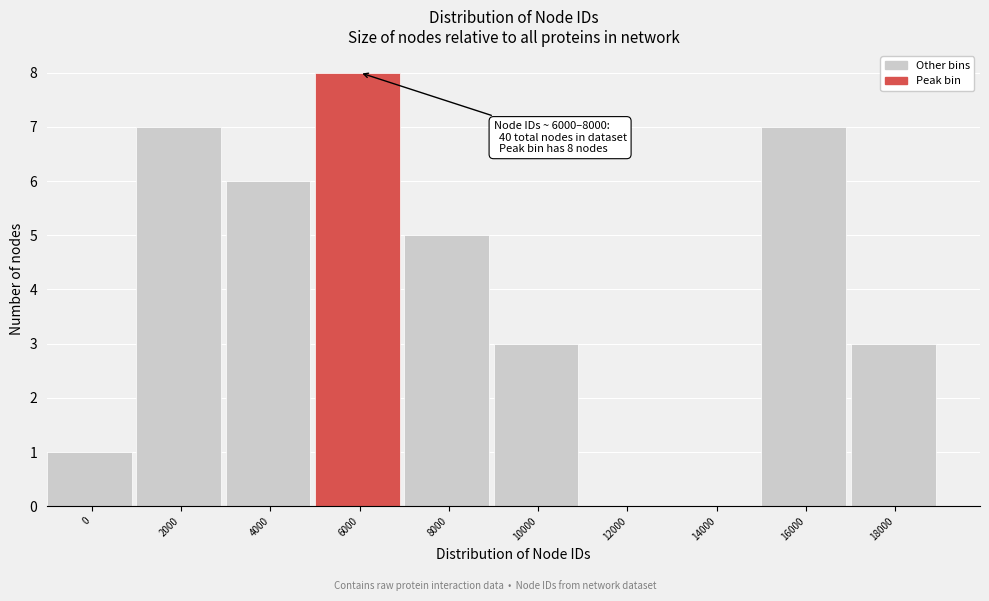

Reading left to right, list all the values displayed in this chart.

0=1	2000=7	4000=6	6000=8	8000=5	10000=3	12000=0	14000=0	16000=7	18000=3